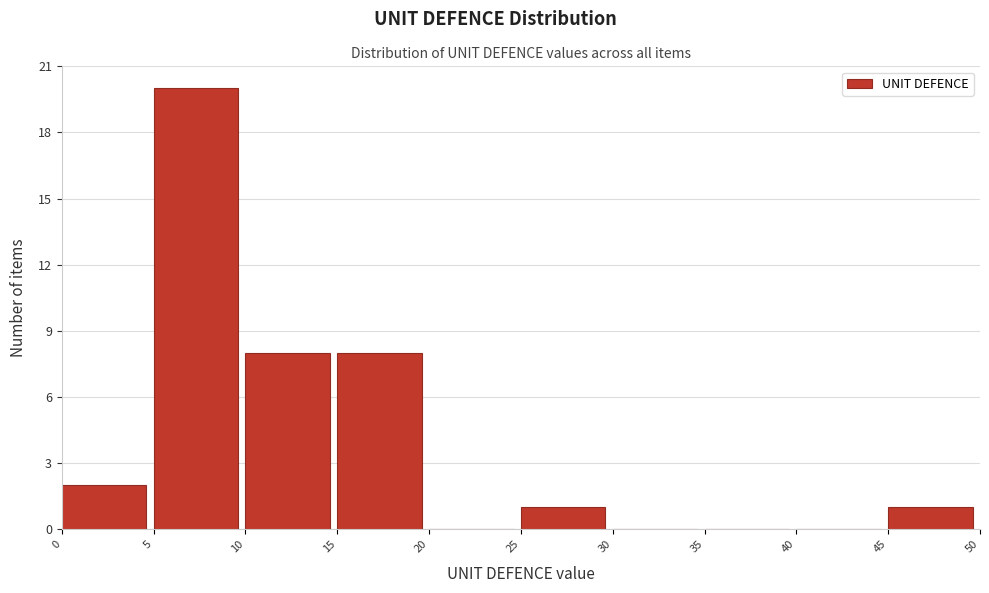

Reading left to right, list every bar in this chart as the range it spans on the x-axis followed by its height. The values are not printed on the chart, so give them approximately, as read against the axis.

0 to 5: 2
5 to 10: 20
10 to 15: 8
15 to 20: 8
20 to 25: 0
25 to 30: 1
30 to 35: 0
35 to 40: 0
40 to 45: 0
45 to 50: 1